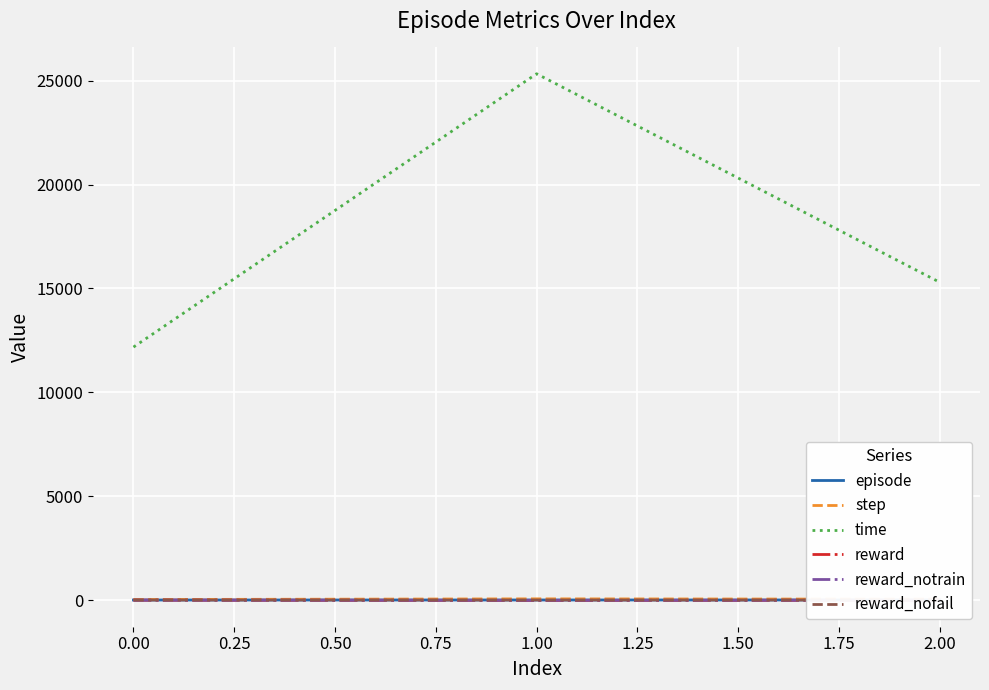

At how many categories does at least one series exceed 14840?

2